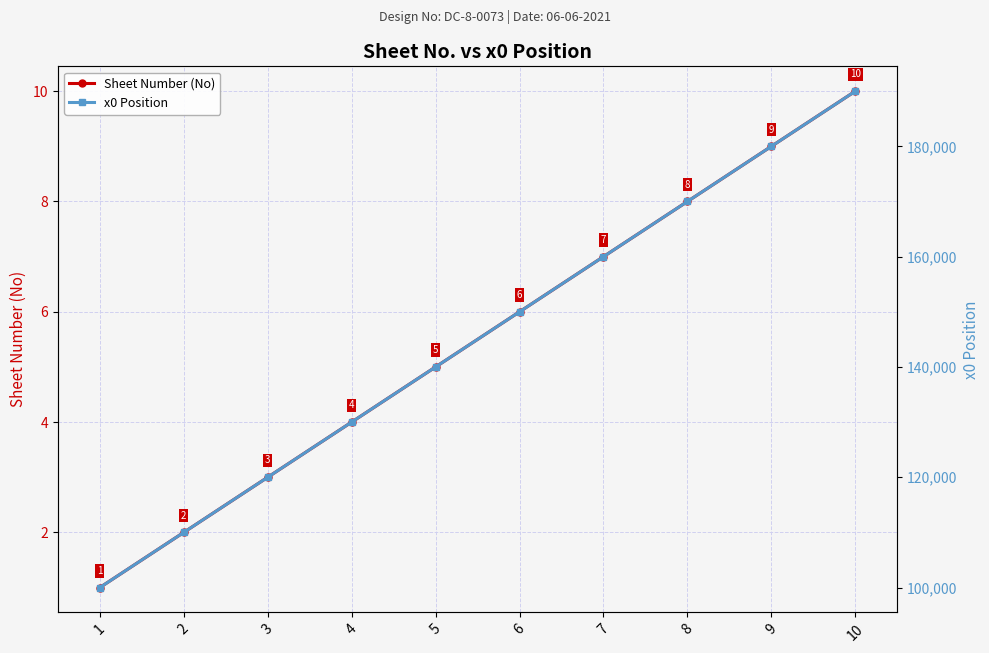

What are all the series names shown in the legend?

Sheet Number (No), x0 Position